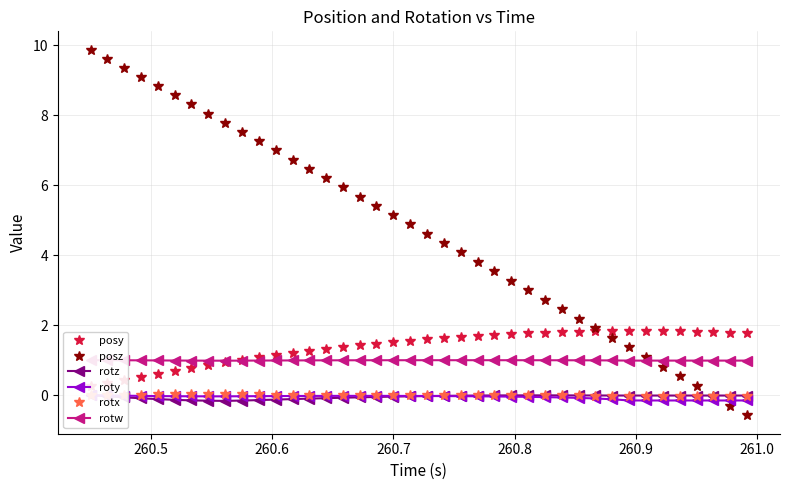

What is the value of the posz point at the 32nd from the left?

1.6